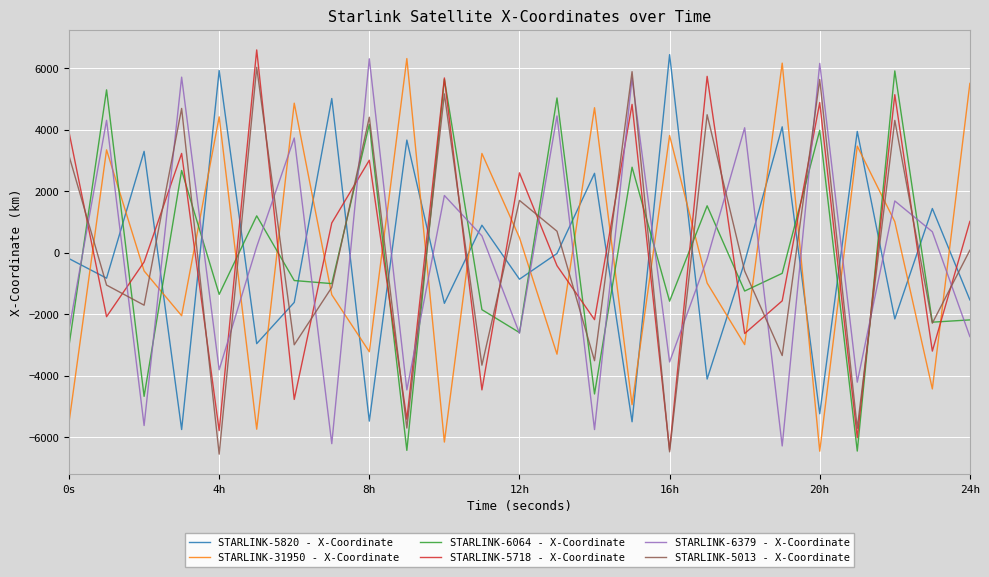

How many intersections are there between STARLINK-5013 - X-Coordinate and STARLINK-5820 - X-Coordinate?

20